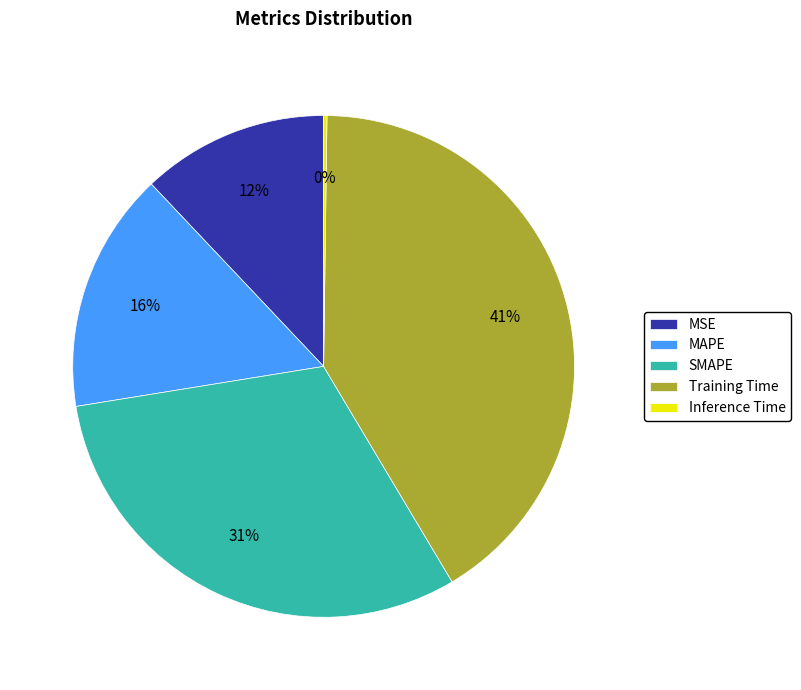

The MAPE slice represents 16% of the pie. True or false?

True